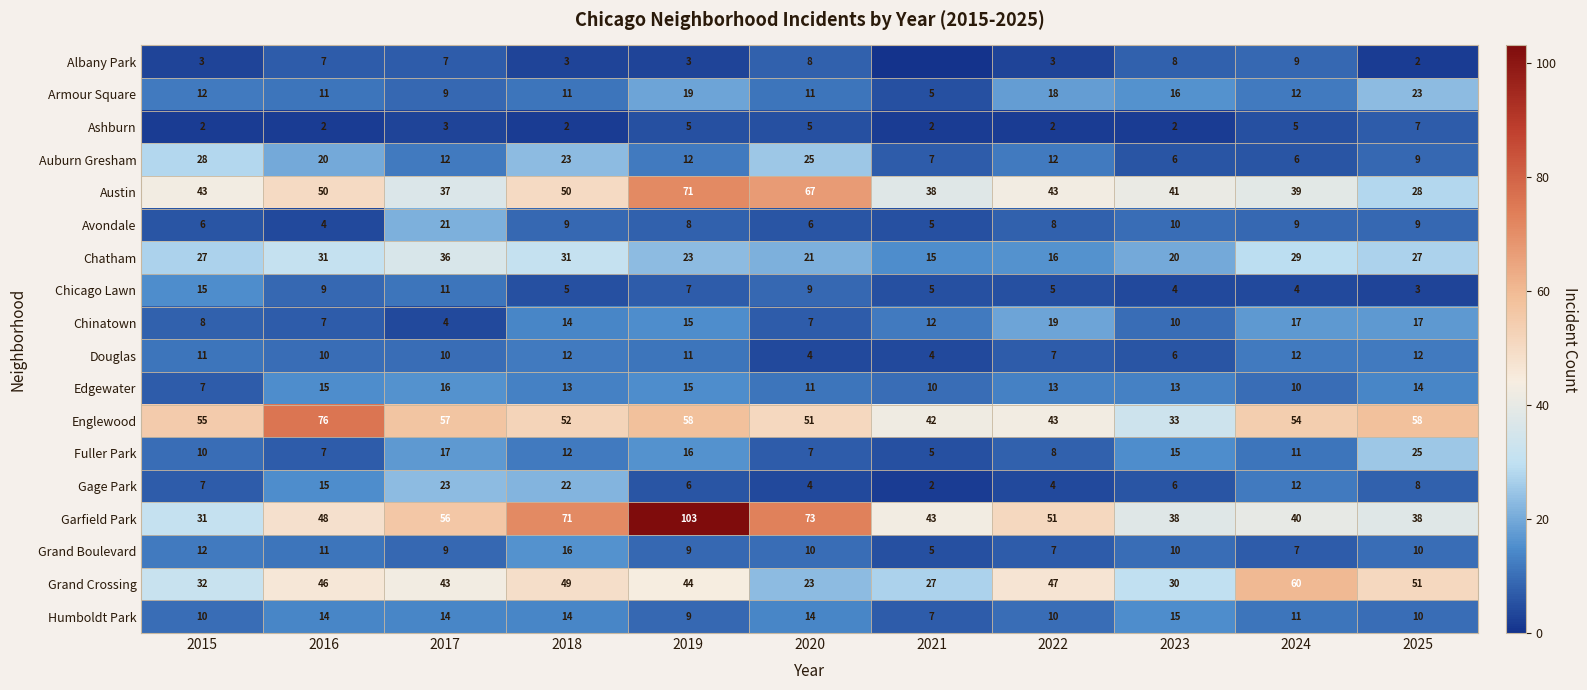

What is the spread (max minus min) of values at 2015?

53